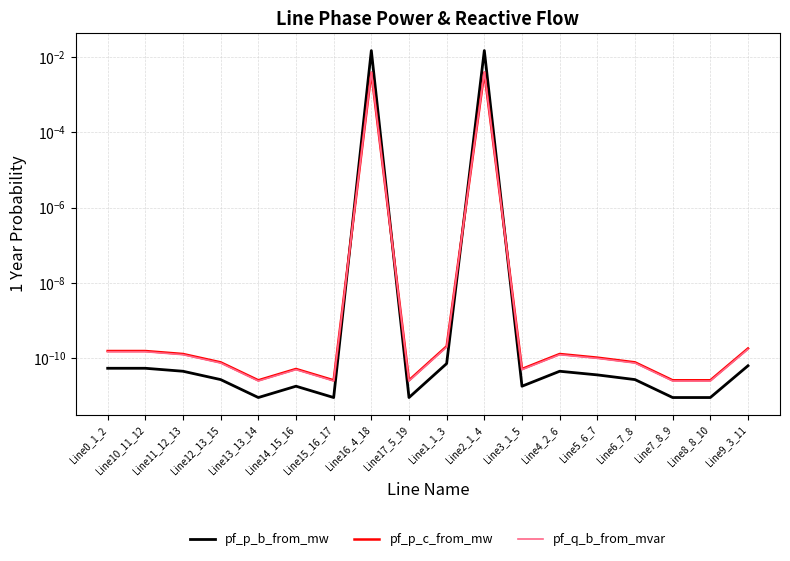

What are all the series names shown in the legend?

pf_p_b_from_mw, pf_p_c_from_mw, pf_q_b_from_mvar